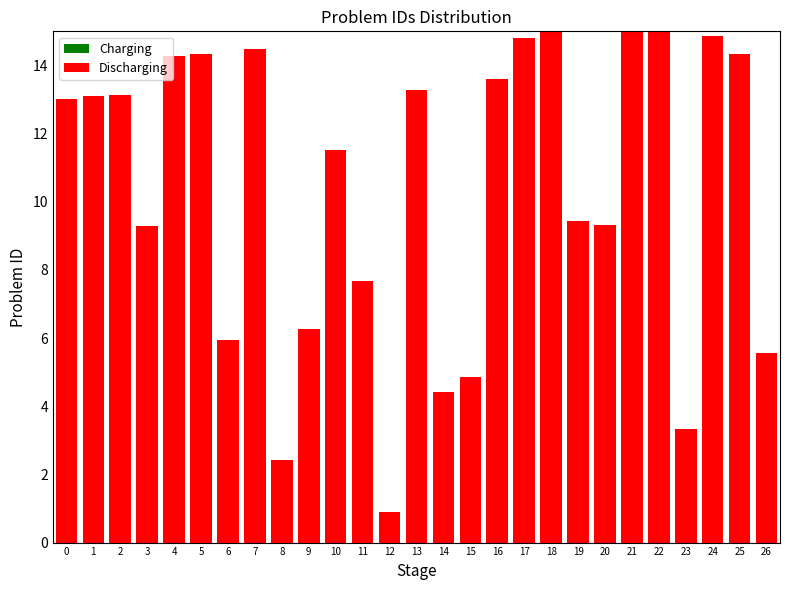

Is it true that the value at 4 is 14.3?

True